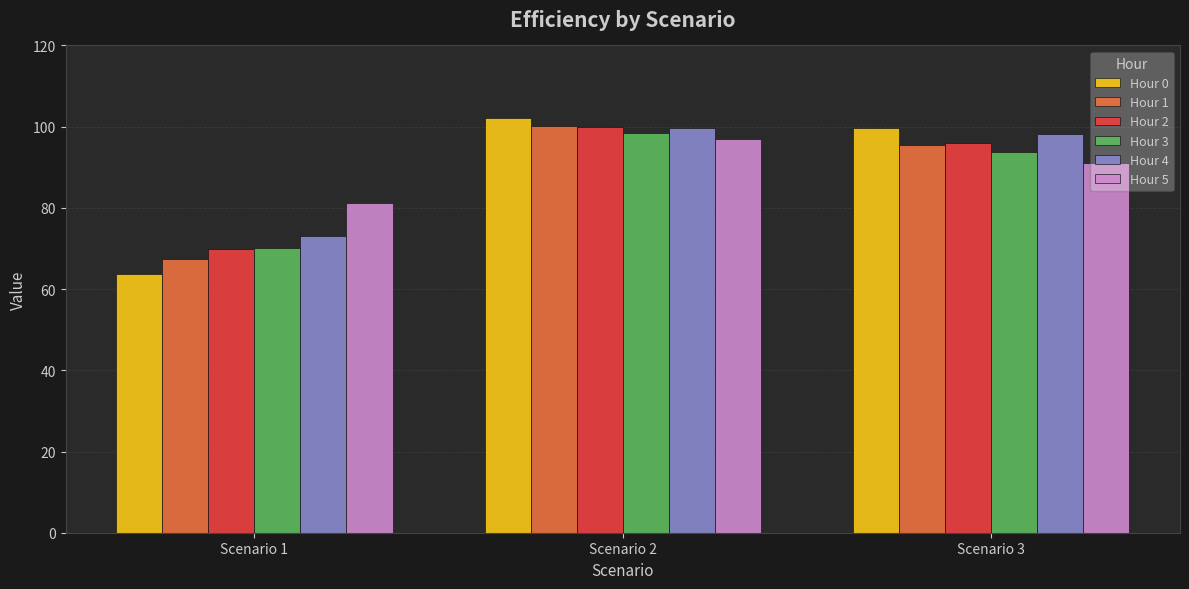

What are all the series names shown in the legend?

Hour 0, Hour 1, Hour 2, Hour 3, Hour 4, Hour 5